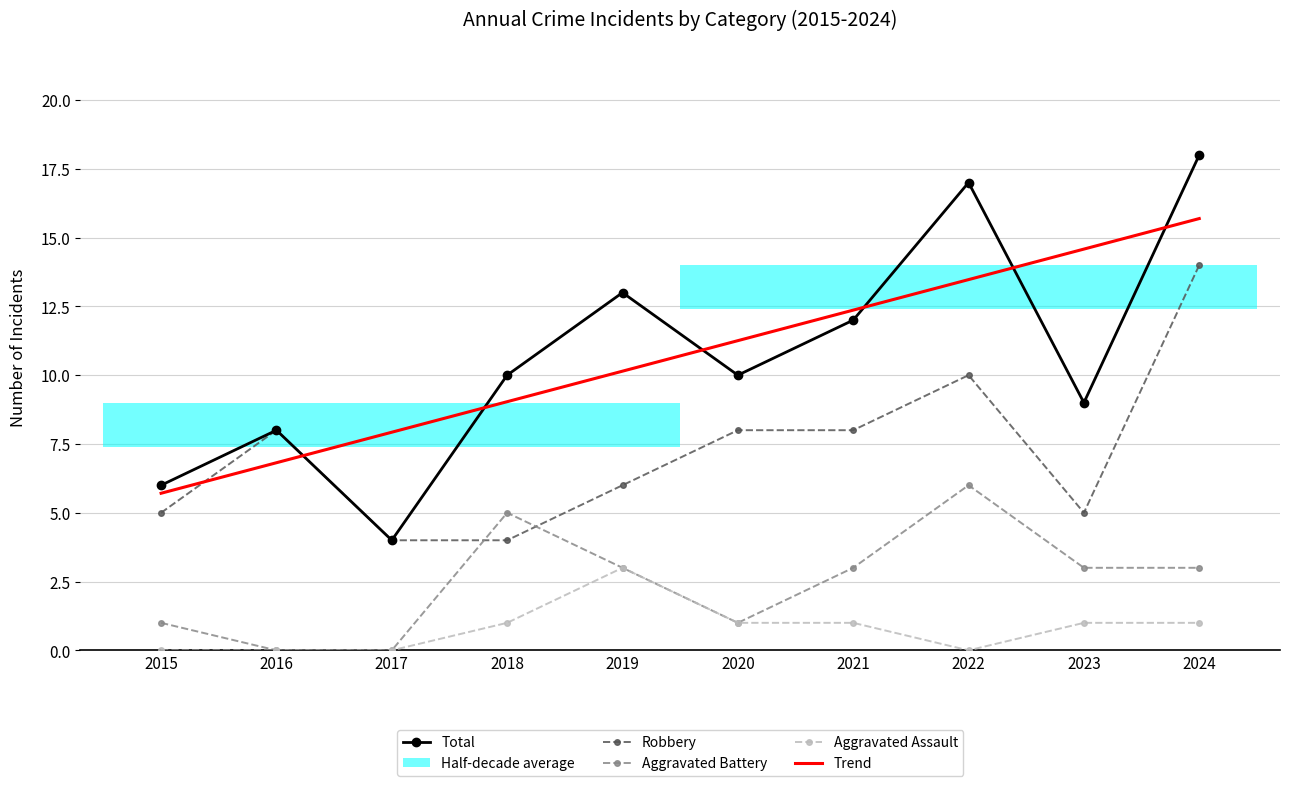

Where is the first local minimum for Aggravated Battery?

2020